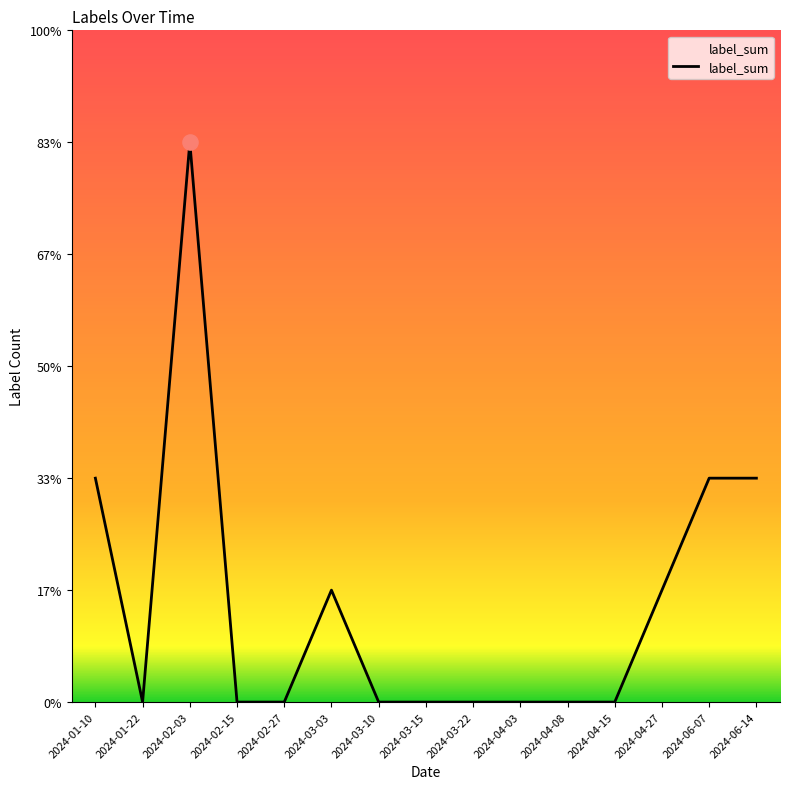

What is the change in value from 2024-02-15 to 2024-06-07?

+2